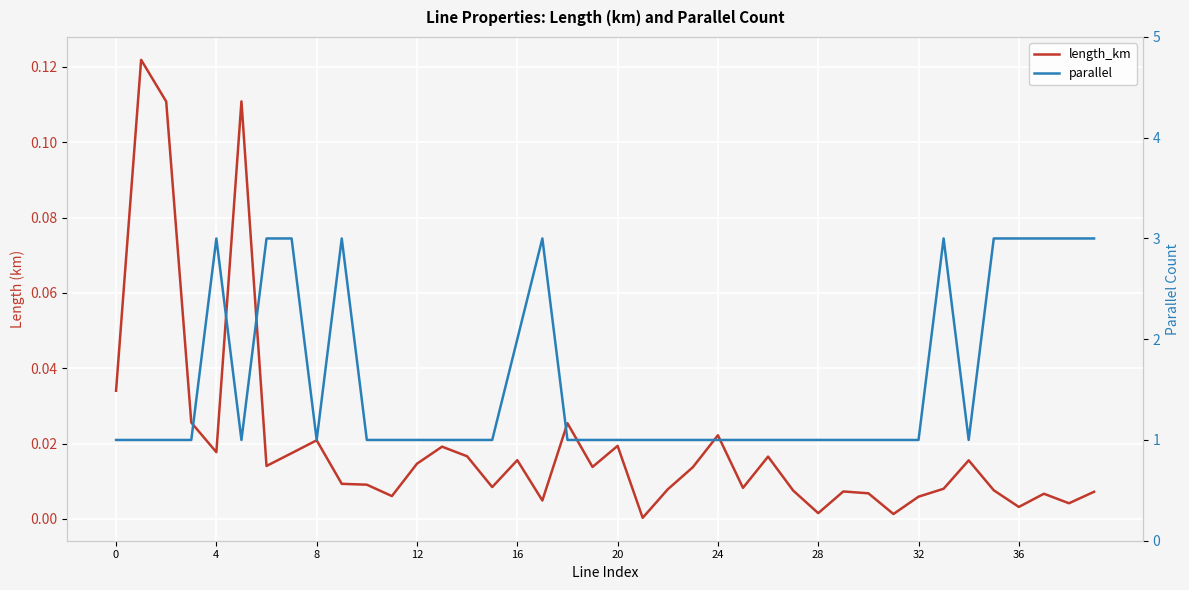

Rank the series by their average value, from highest to lowest.

parallel, length_km